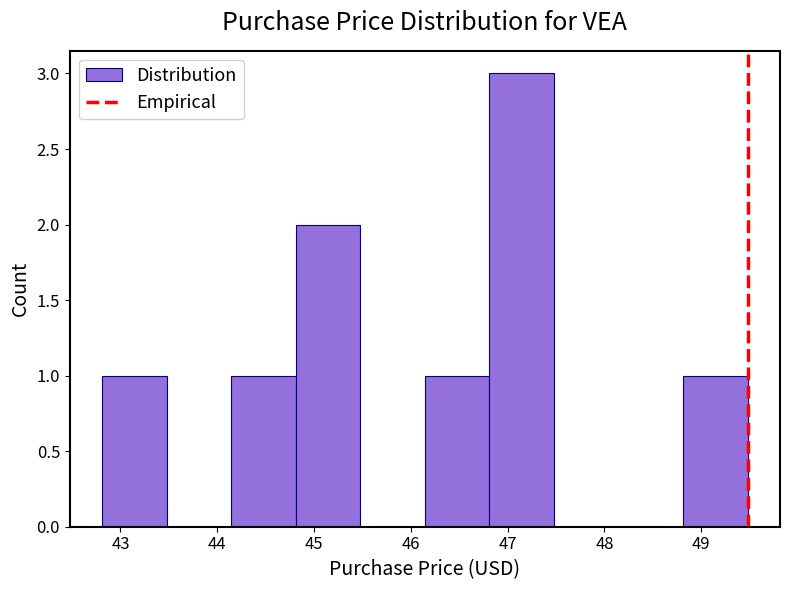

Over which range of the x-axis is the bar tallest?

46.8 to 47.5